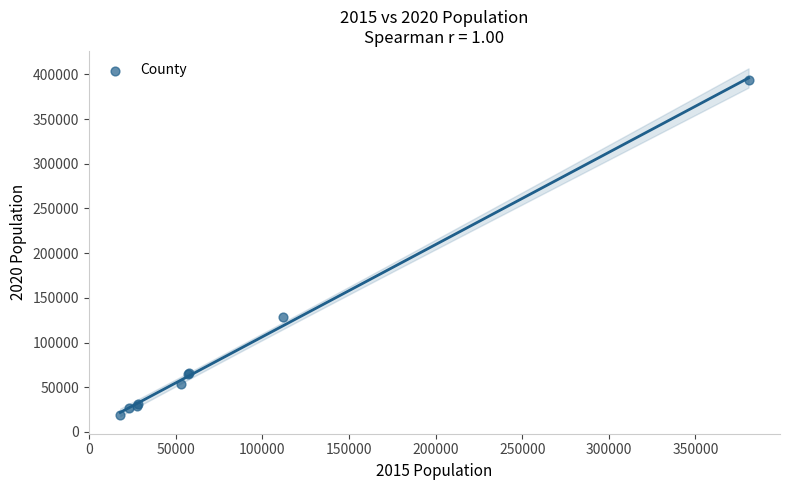

What Y value in the scatter plot is closest to 206067?

128731